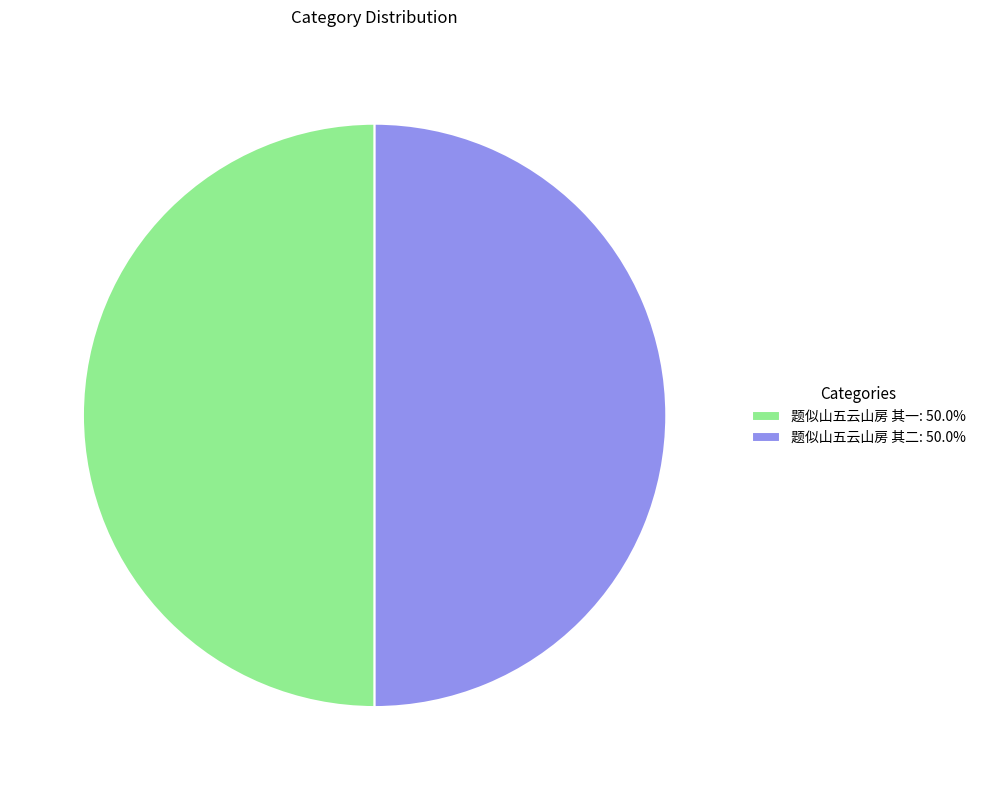

Do 题似山五云山房 其一: 50.0% and 题似山五云山房 其二: 50.0% together represent more than half of the pie?

Yes